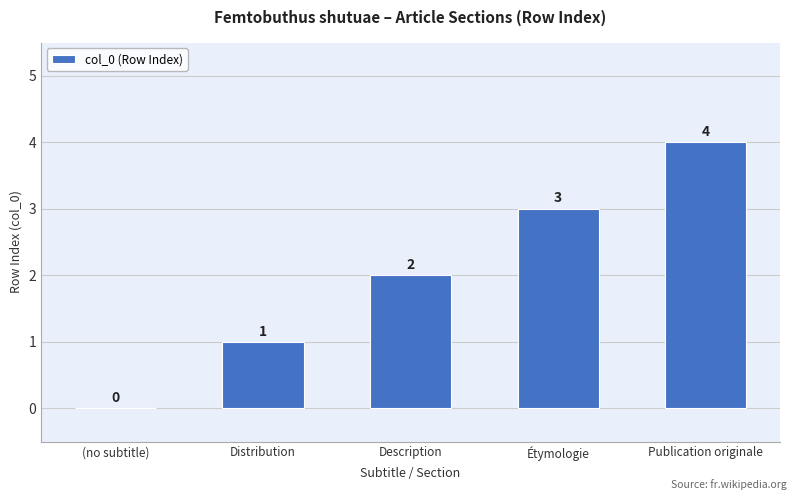

Reading left to right, transcribe all the data shown in this chart.

0	1	2	3	4